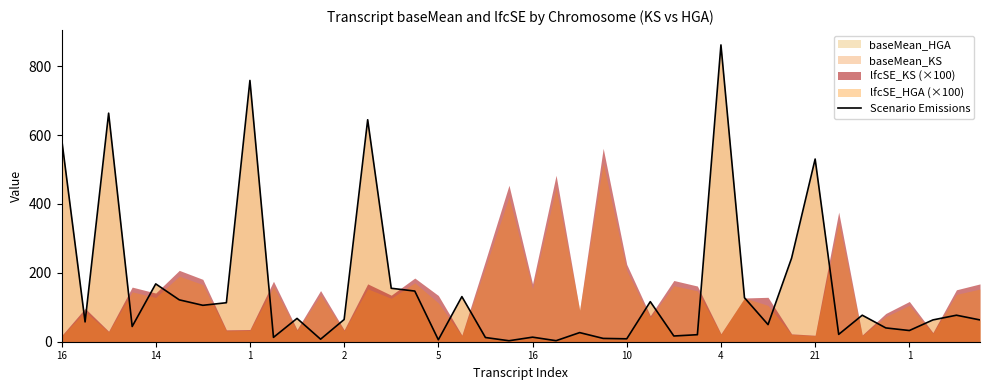

How many lines are shown in the chart?

1